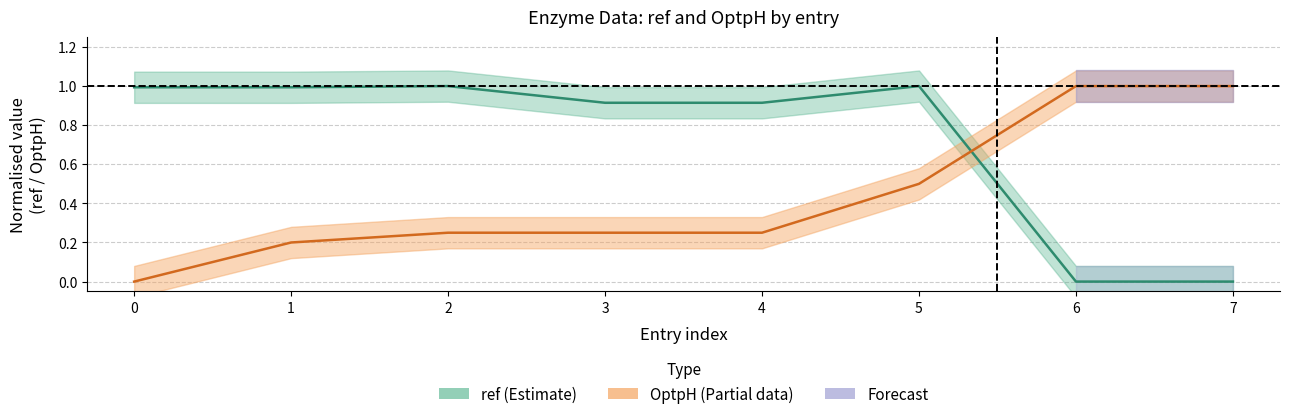

What is the average value of the OptpH series?

0.4